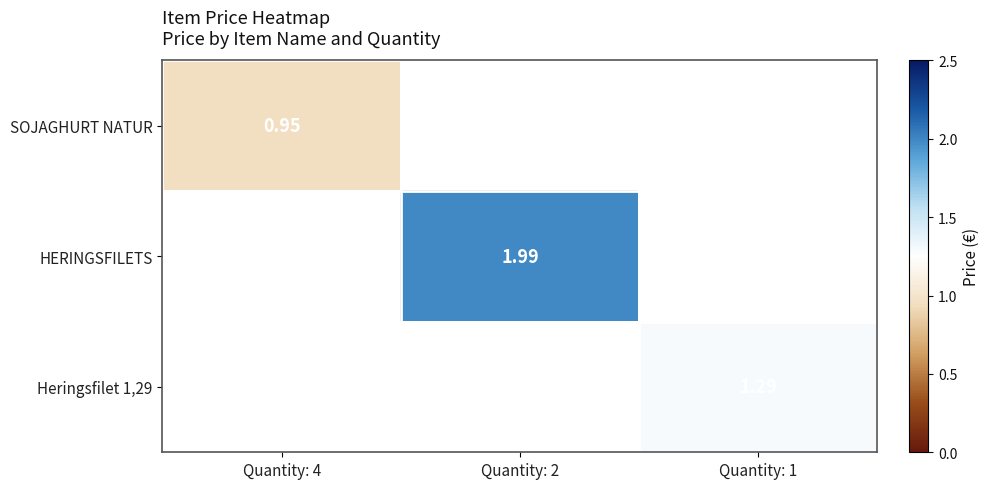

What is the maximum value shown in the chart?

2.0